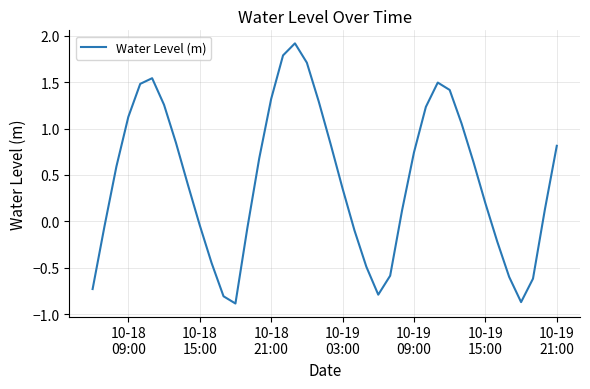

What is the smallest value displayed?

-0.9